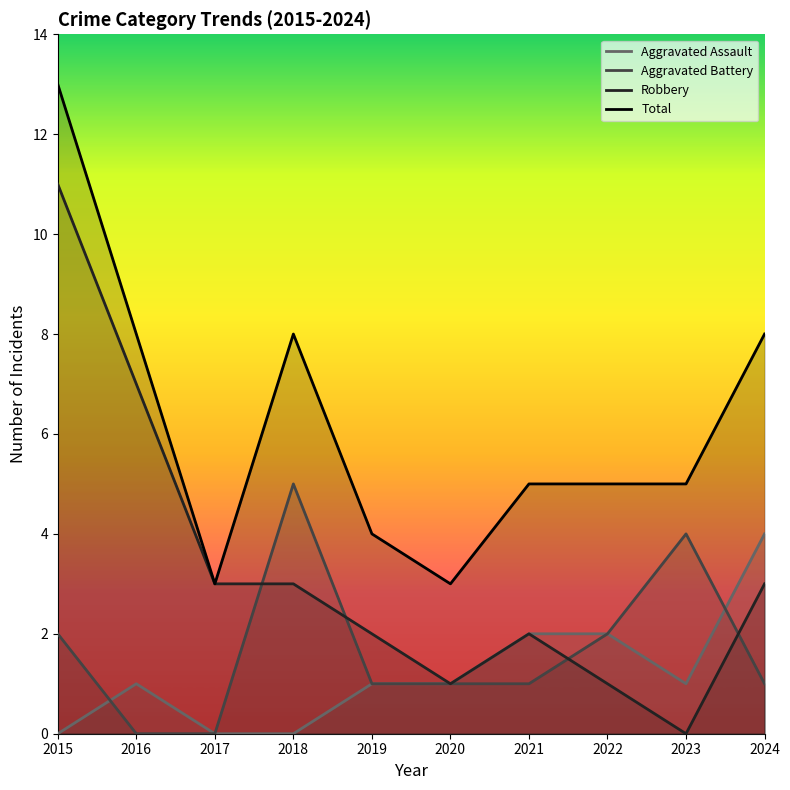

True or false: Robbery and Total intersect in this chart.

False